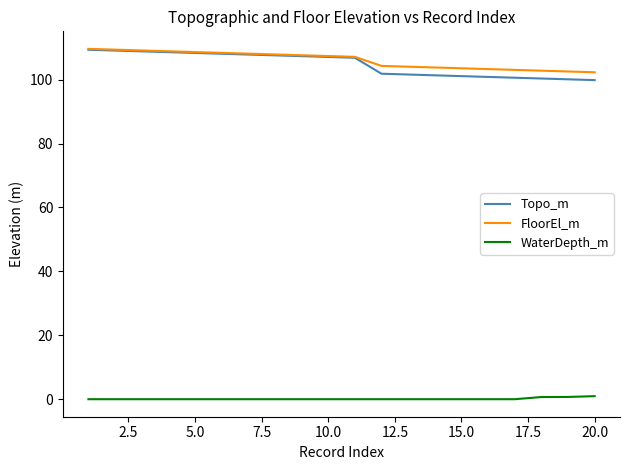

Which series has the widest spread of values?

Topo_m